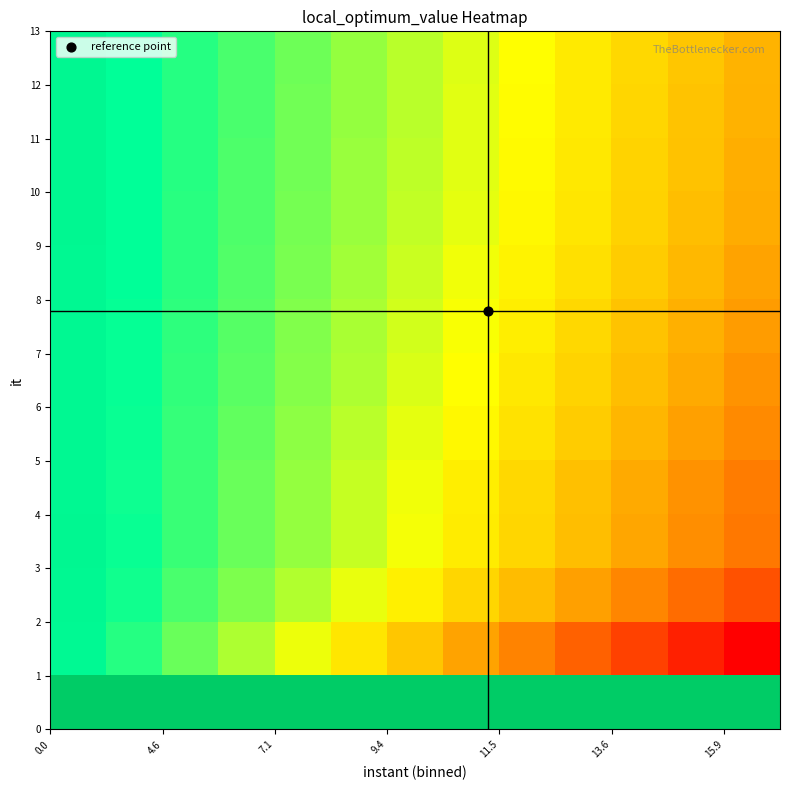

At how many categories does at least one series exceed 0?

13